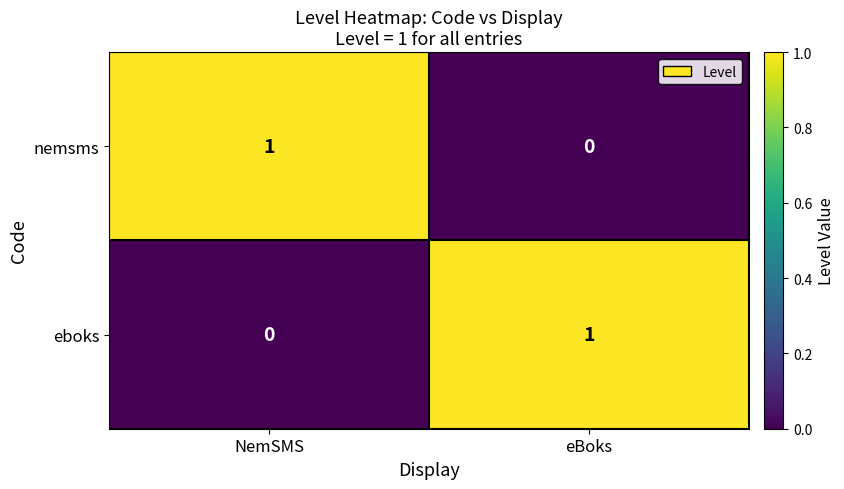

Reading left to right, list all the values displayed in this chart.

nemsms: 1	0
eboks: 0	1